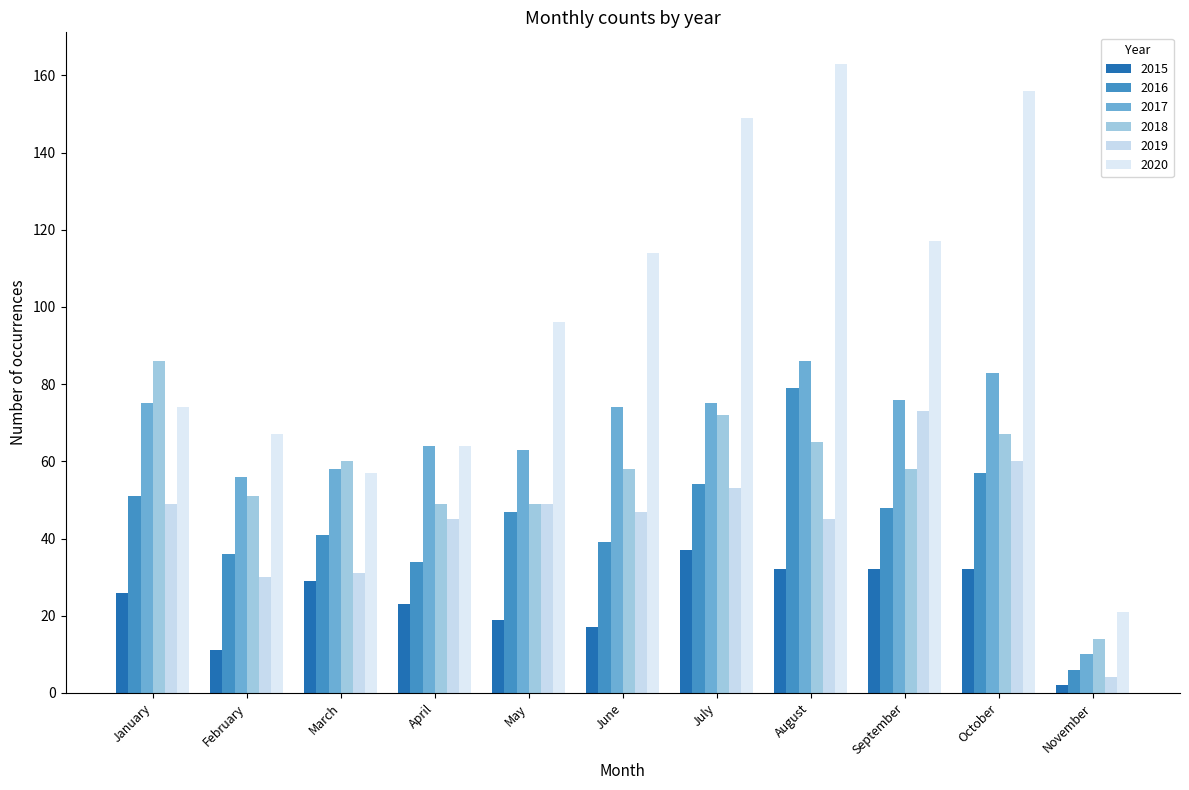

What is the difference between the 2020 values at February and November?

46